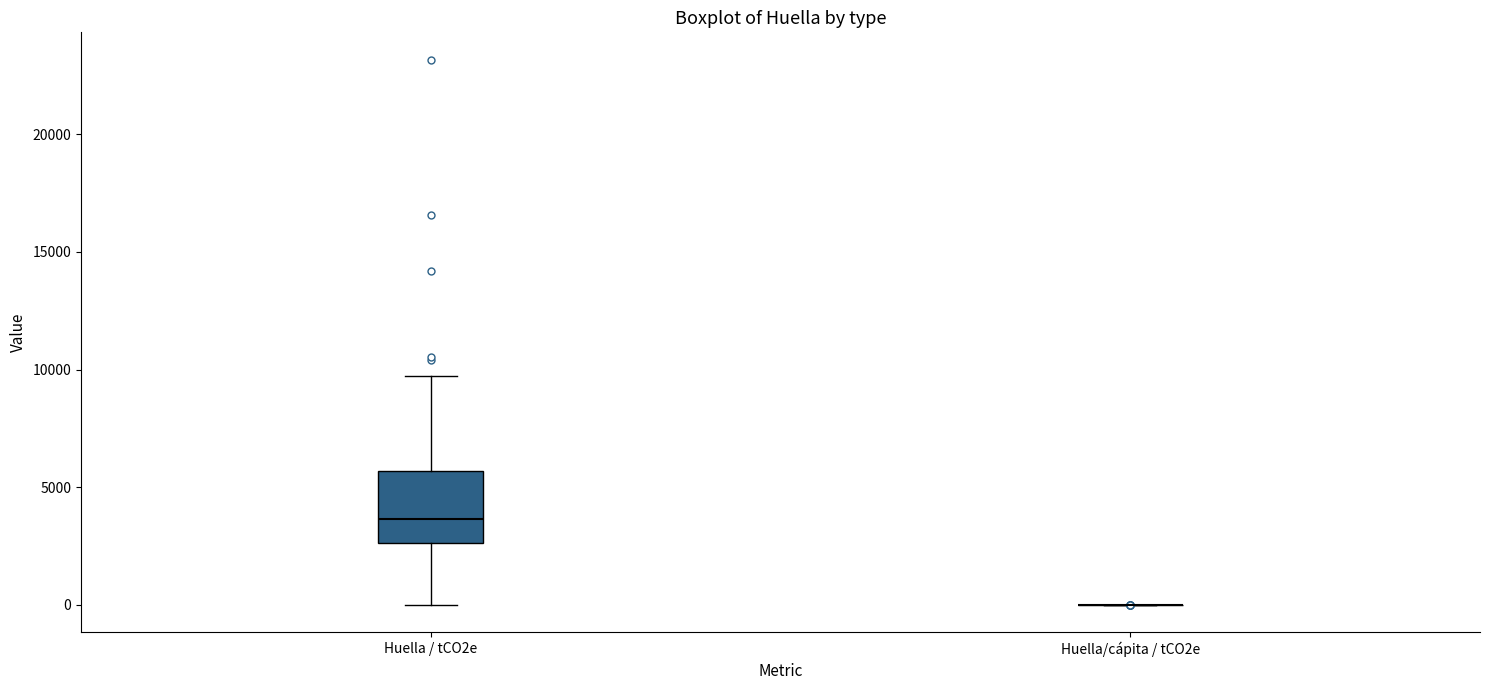

Which box is the tallest, from its lower edge to its upper edge?

Huella / tCO2e